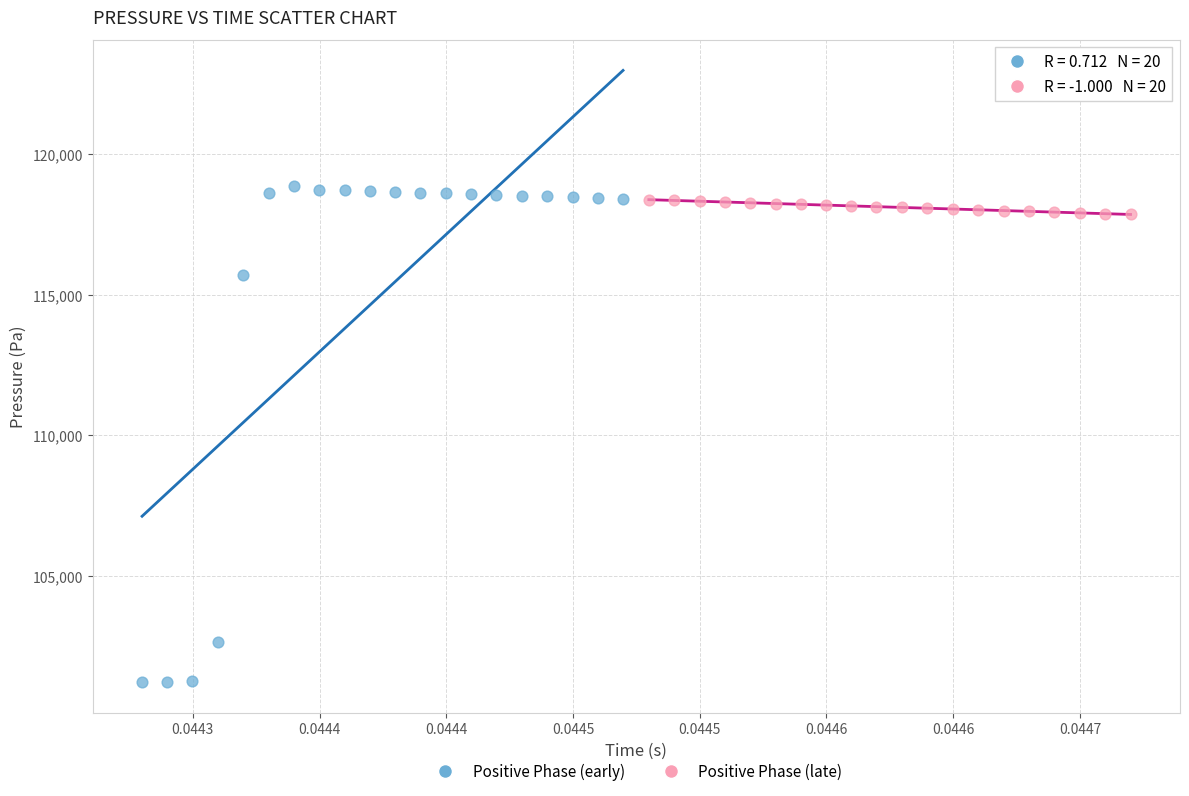

Which series reaches the minimum Y coordinate?

Positive Phase (early)